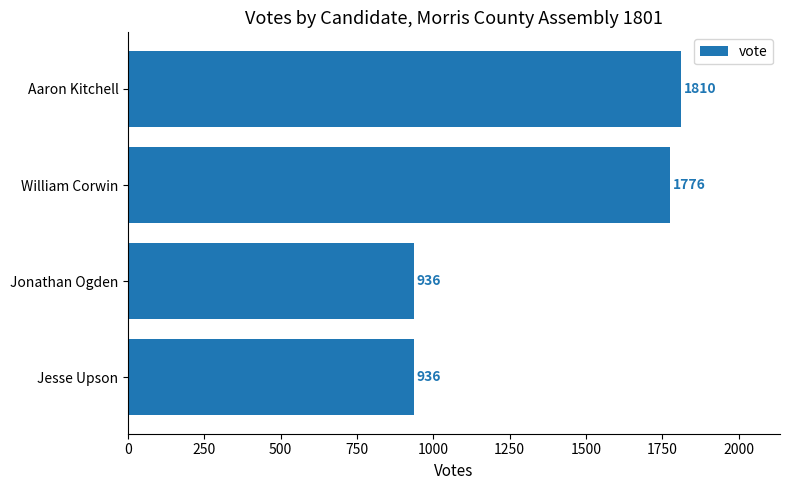

How many values are below 1776?

2